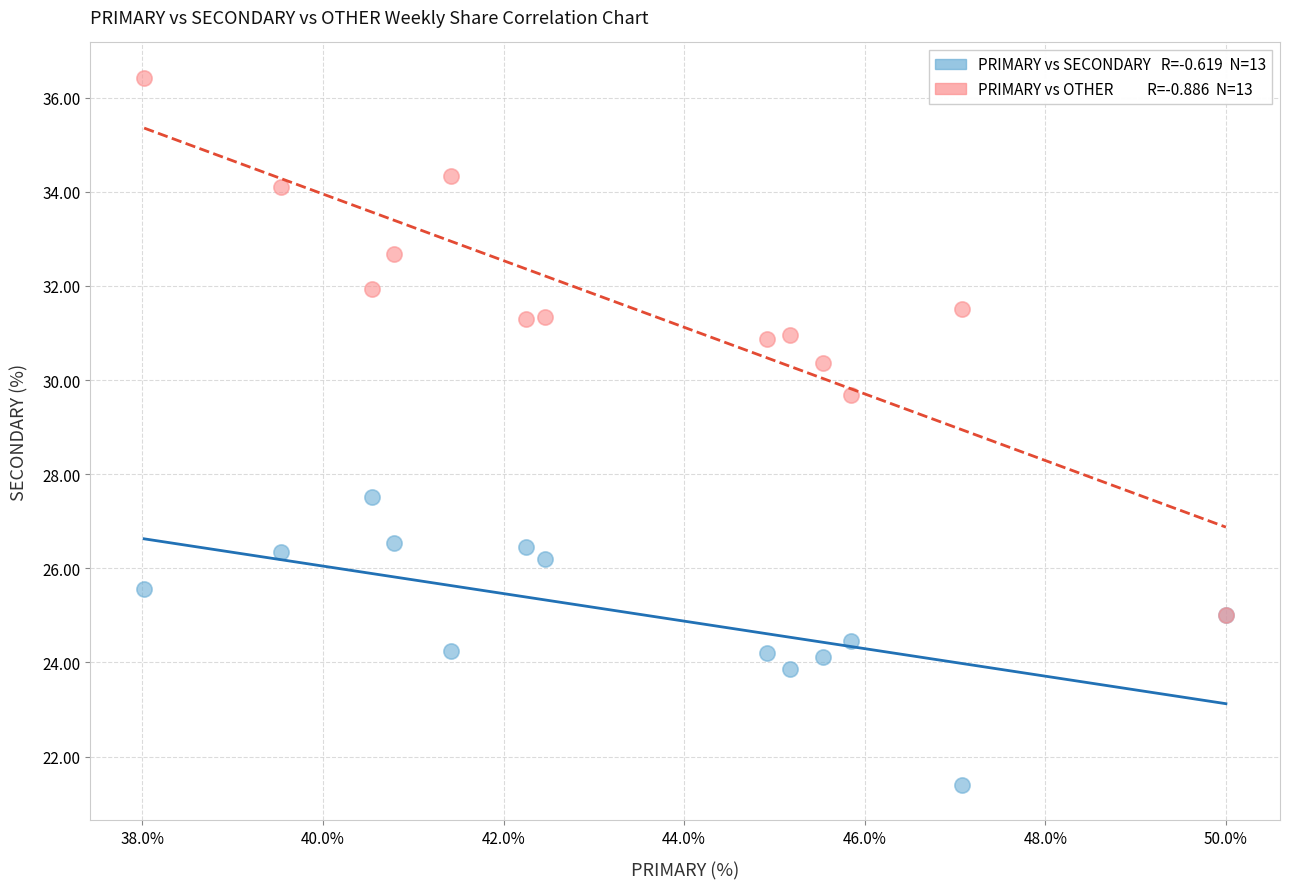

Across all series, what Y value is closest to 28?

27.5